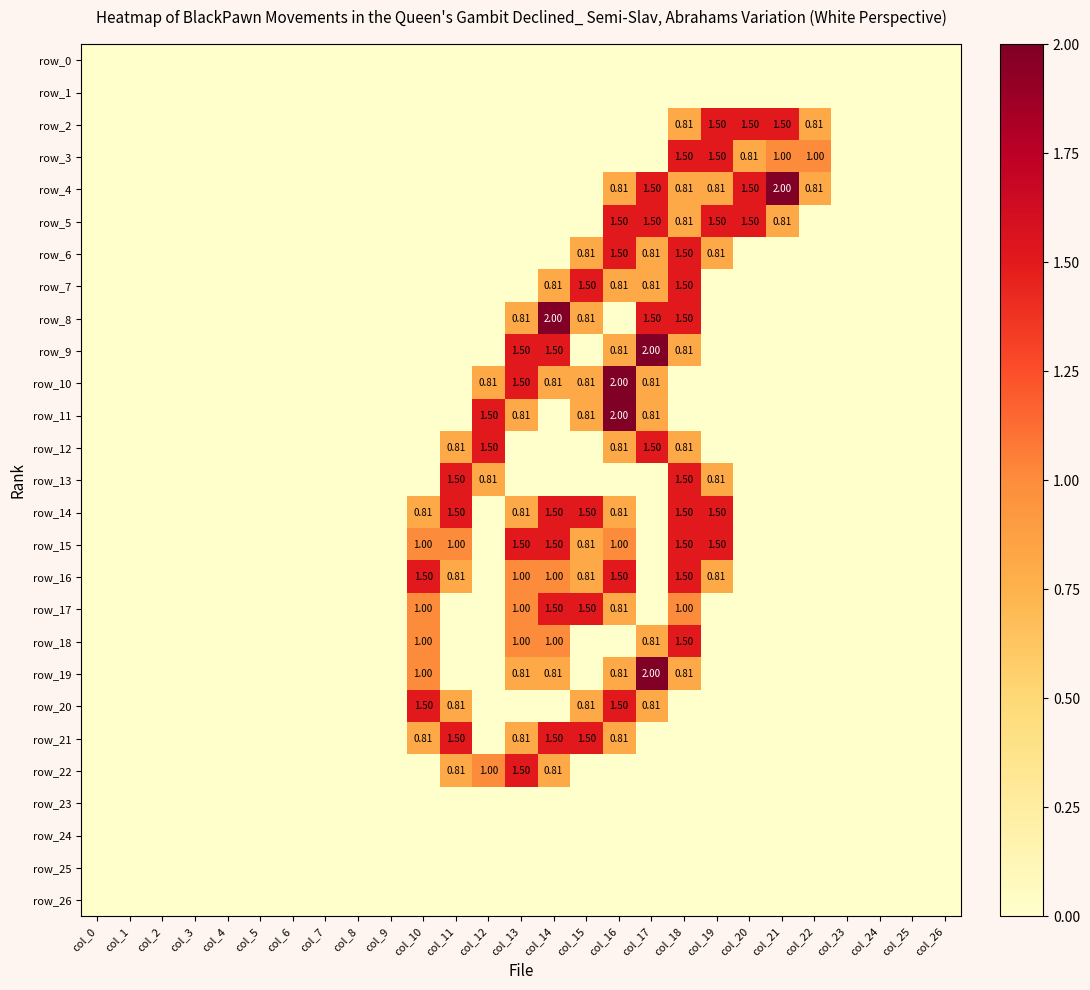

What is the difference between the second highest and minimum values in the row_5 series?

1.5